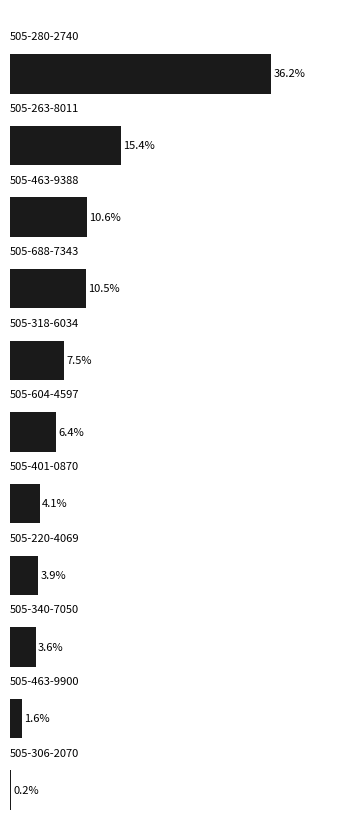

Are the bars grouped side by side (vs. stacked)?

No